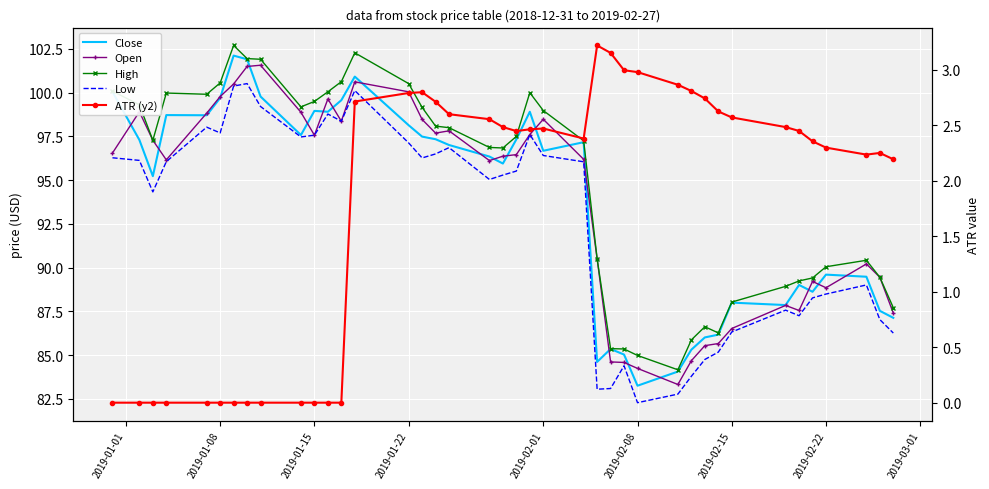

The value of Low at 15 is 139.1. True or false?

False